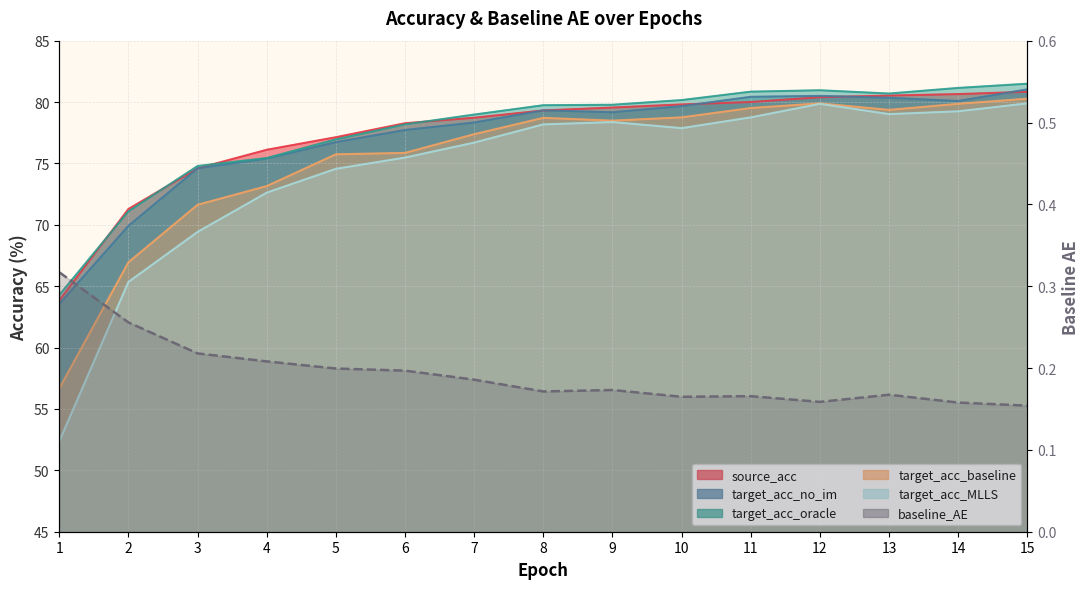

What is the difference between the second highest and minimum values?

0.1